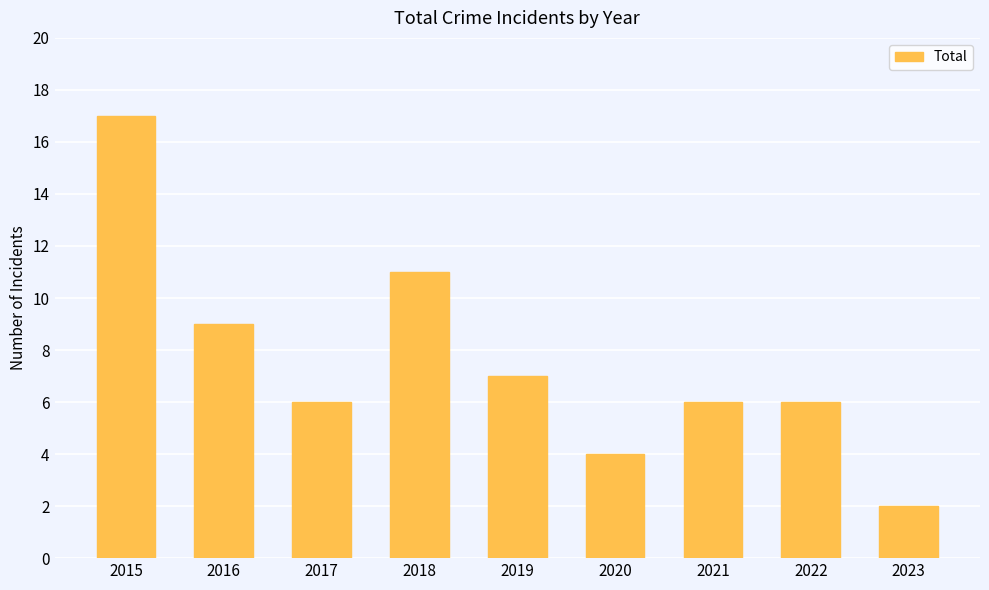

What is the greatest value displayed?

17